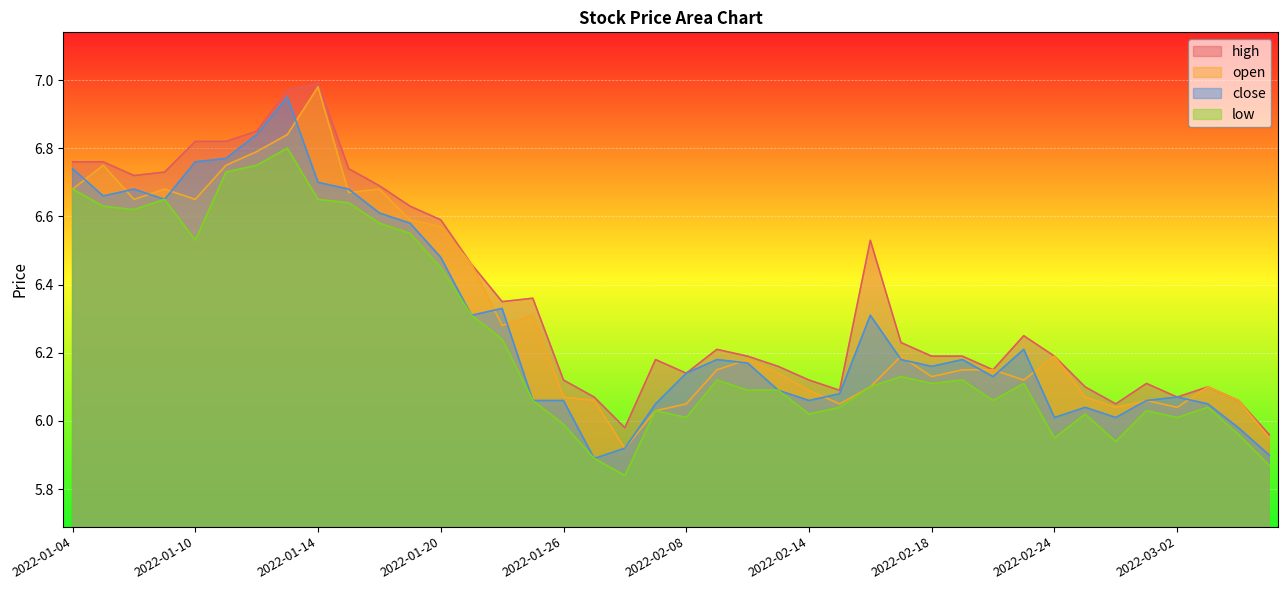

List the labels in order of low value, smallest first.

2022-01-28, 2022-03-07, 2022-01-27, 2022-02-28, 2022-02-24, 2022-03-04, 2022-01-26, 2022-02-08, 2022-03-02, 2022-02-14, 2022-02-25, 2022-02-07, 2022-03-01, 2022-02-15, 2022-03-03, 2022-01-25, 2022-02-22, 2022-02-10, 2022-02-11, 2022-02-16, 2022-02-18, 2022-02-23, 2022-02-09, 2022-02-21, 2022-02-17, 2022-01-24, 2022-01-21, 2022-01-20, 2022-01-10, 2022-01-19, 2022-01-18, 2022-01-06, 2022-01-05, 2022-01-17, 2022-01-07, 2022-01-14, 2022-01-04, 2022-01-11, 2022-01-12, 2022-01-13